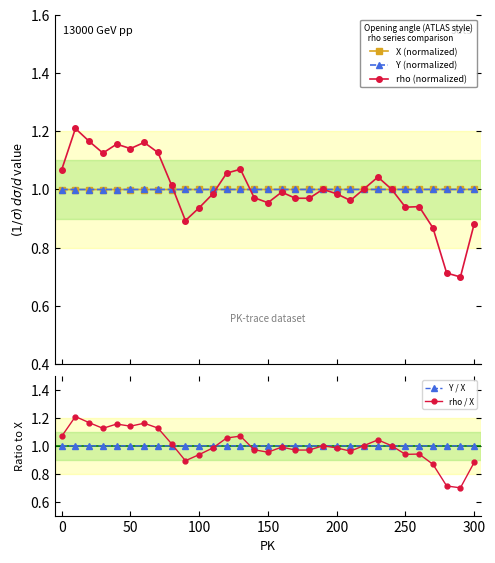

How many data points in X (normalized) are less than 1?

15